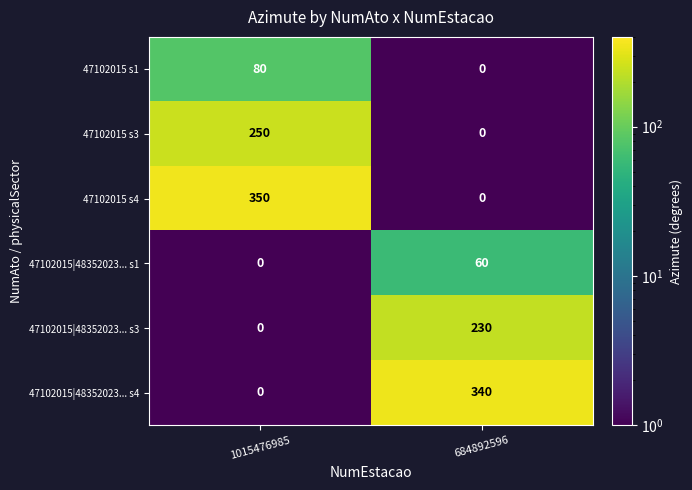

Is it true that 47102015 s3 equals 0 at 684892596?

True